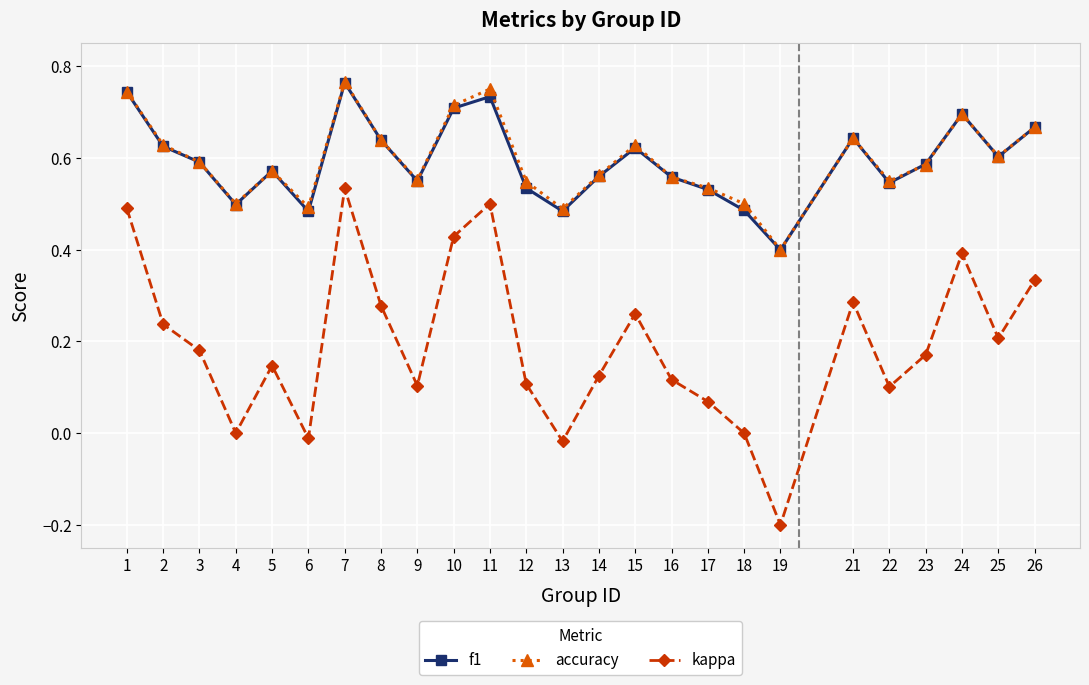

Between 2 and 26, which series saw the biggest shift?

kappa